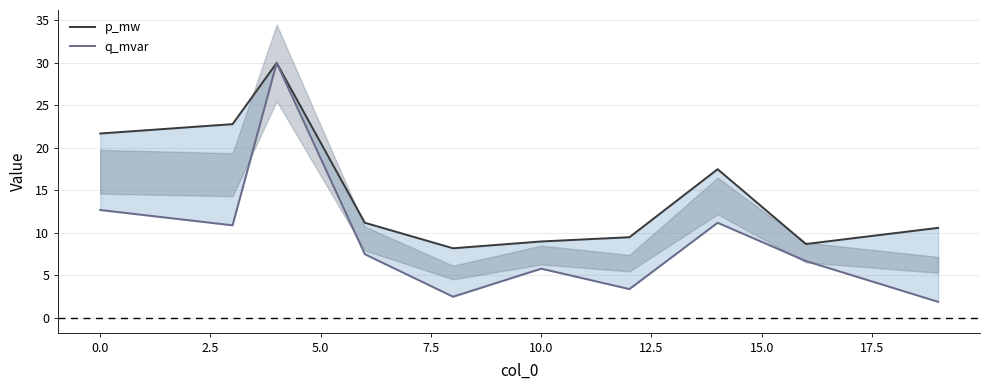

How many lines are shown in the chart?

2